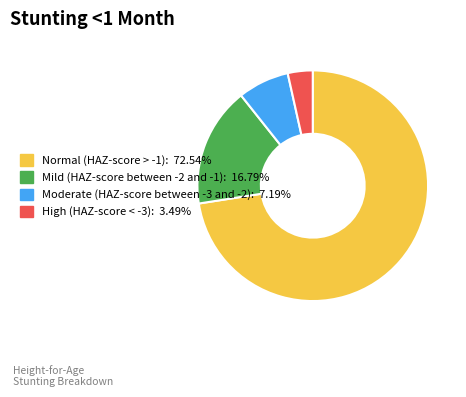

Is there any slice that represents more than half of the pie?

Yes